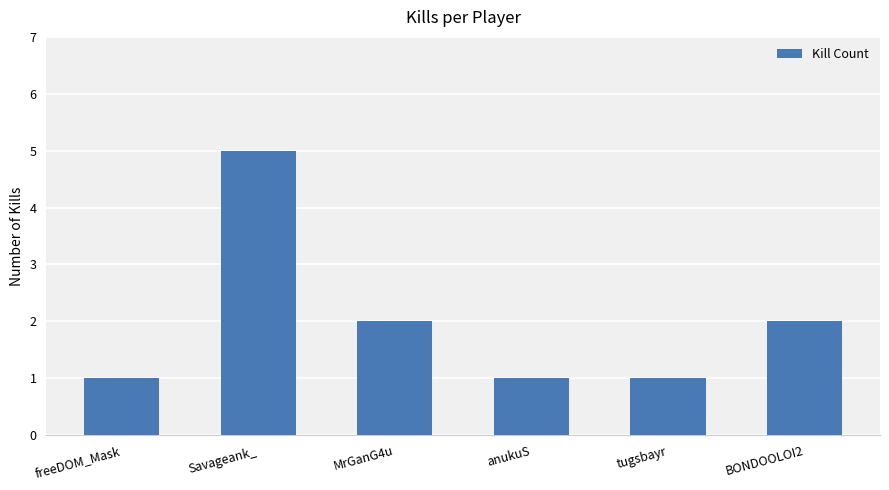

Count the number of data series in this chart.

1